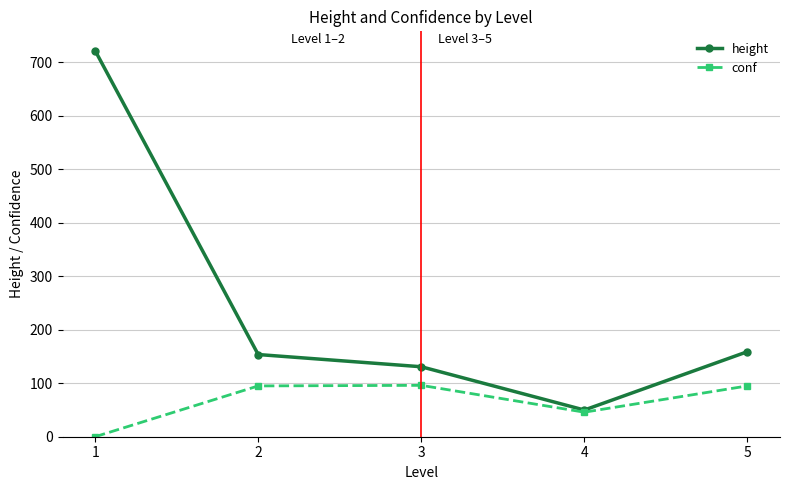

Which label corresponds to the smallest value in the chart?

1